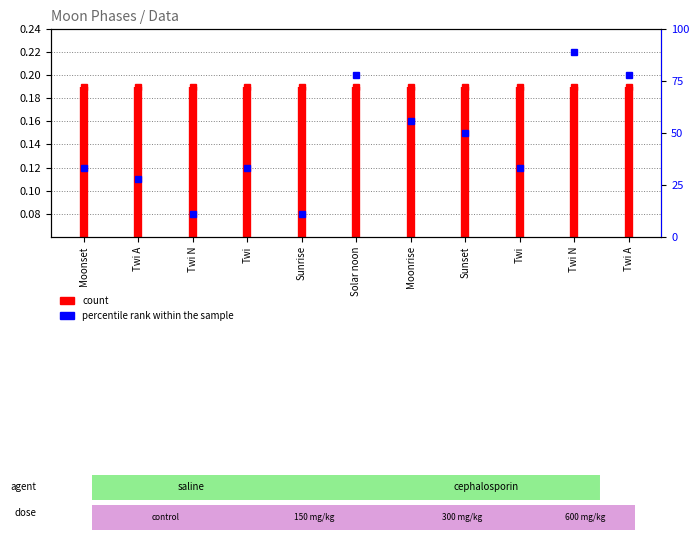

What is the minimum value shown in the chart?

0.1